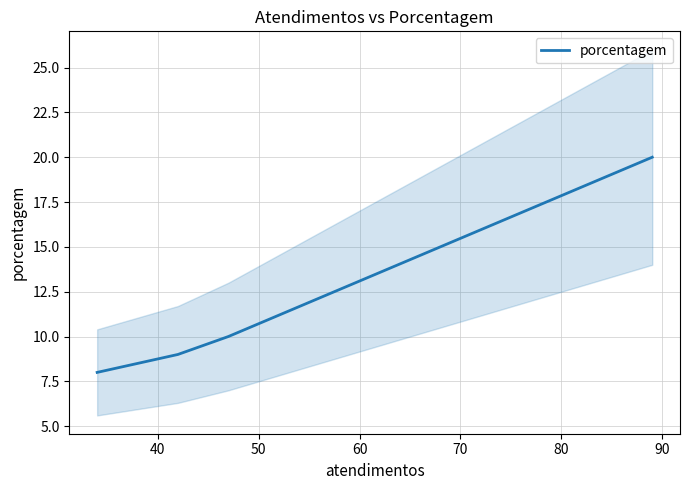

How many lines are shown in the chart?

1